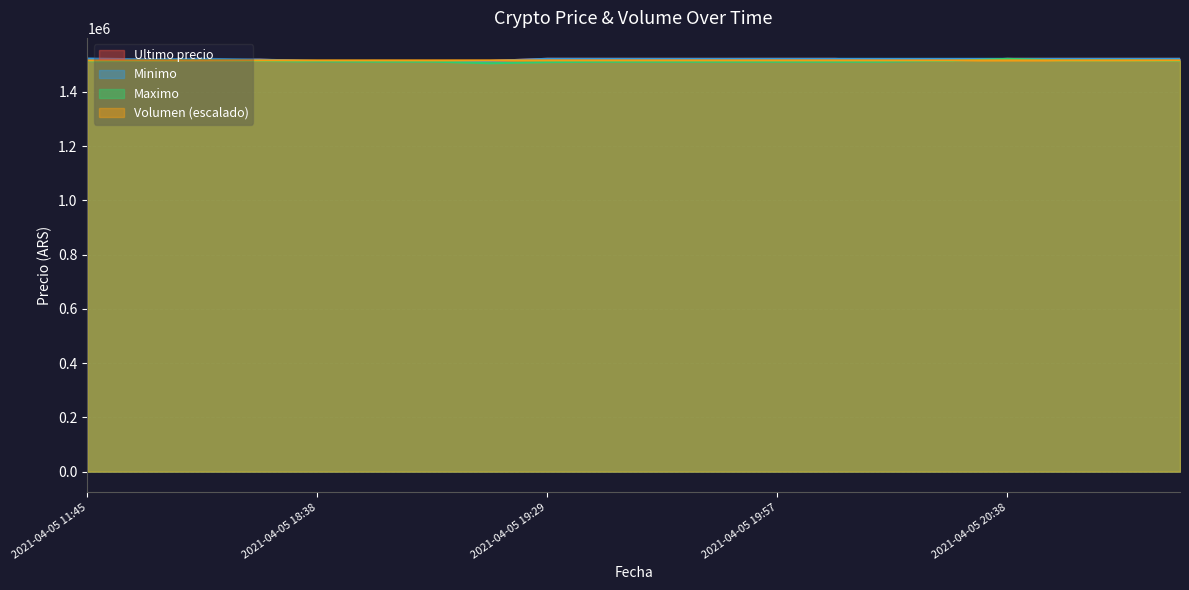

Reading left to right, what are all the values shown in this chart?

Volumen: 2021-04-05 11:45=1515750.9	2021-04-05 16:00=1515777.0	2021-04-05 16:21=1515788.0	2021-04-05 18:21=1516085.1	2021-04-05 18:38=1516090.2	2021-04-05 18:53=1516086.3	2021-04-05 19:06=1516077.2	2021-04-05 19:17=1516125.7	2021-04-05 19:29=1516111.1	2021-04-05 19:38=1516113.3	2021-04-05 19:45=1516113.0	2021-04-05 19:51=1516118.7	2021-04-05 19:57=1516120.1	2021-04-05 20:05=1516099.1	2021-04-05 20:15=1516082.2	2021-04-05 20:28=1516092.7	2021-04-05 20:38=1516093.4	2021-04-05 20:46=1516072.0	2021-04-05 20:52=1516059.5	2021-04-05 20:58=1516070.7
Minimo: 2021-04-05 11:45=1522946.0	2021-04-05 16:00=1520000.0	2021-04-05 16:21=1521997.0	2021-04-05 18:21=1518858.0	2021-04-05 18:38=1514000.0	2021-04-05 18:53=1513997.0	2021-04-05 19:06=1513711.0	2021-04-05 19:17=1514000.0	2021-04-05 19:29=1521938.0	2021-04-05 19:38=1521819.0	2021-04-05 19:45=1521717.0	2021-04-05 19:51=1521717.0	2021-04-05 19:57=1521809.0	2021-04-05 20:05=1521809.0	2021-04-05 20:15=1521730.0	2021-04-05 20:28=1521761.0	2021-04-05 20:38=1521771.0	2021-04-05 20:46=1521768.0	2021-04-05 20:52=1521768.0	2021-04-05 20:58=1521768.0
Maximo: 2021-04-05 11:45=1513045.0	2021-04-05 16:00=1515000.0	2021-04-05 16:21=1515497.0	2021-04-05 18:21=1514300.0	2021-04-05 18:38=1511710.0	2021-04-05 18:53=1511710.0	2021-04-05 19:06=1511710.0	2021-04-05 19:17=1505658.0	2021-04-05 19:29=1509744.0	2021-04-05 19:38=1511205.0	2021-04-05 19:45=1511205.0	2021-04-05 19:51=1511266.0	2021-04-05 19:57=1511266.0	2021-04-05 20:05=1511266.0	2021-04-05 20:15=1511266.0	2021-04-05 20:28=1513836.0	2021-04-05 20:38=1521760.0	2021-04-05 20:46=1515666.0	2021-04-05 20:52=1516000.0	2021-04-05 20:58=1514000.0
Ultimo precio: 2021-04-05 11:45=1513030.0	2021-04-05 16:00=1519985.0	2021-04-05 16:21=1515487.0	2021-04-05 18:21=1518870.0	2021-04-05 18:38=1511710.0	2021-04-05 18:53=1514000.0	2021-04-05 19:06=1513997.0	2021-04-05 19:17=1514000.0	2021-04-05 19:29=1521974.0	2021-04-05 19:38=1521832.0	2021-04-05 19:45=1521776.0	2021-04-05 19:51=1521717.0	2021-04-05 19:57=1521812.0	2021-04-05 20:05=1521809.0	2021-04-05 20:15=1511215.0	2021-04-05 20:28=1513750.5	2021-04-05 20:38=1521771.0	2021-04-05 20:46=1521768.0	2021-04-05 20:52=1521768.0	2021-04-05 20:58=1521768.0